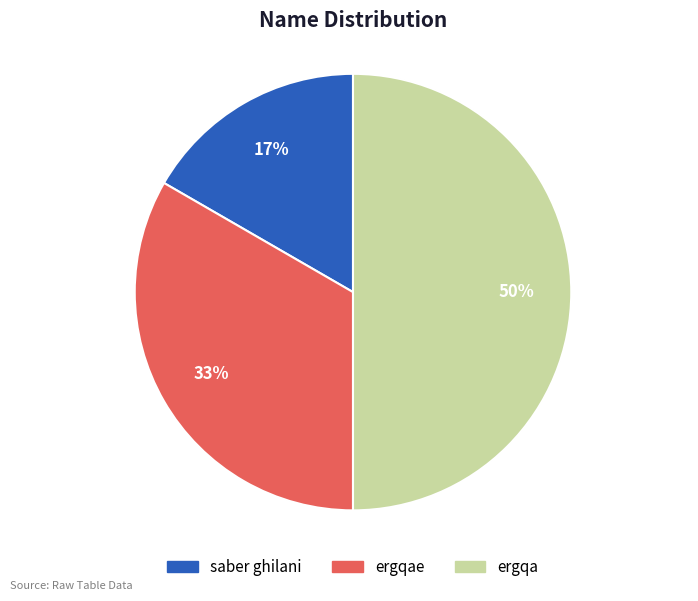

Between ergqa and ergqae, which is larger?

ergqa